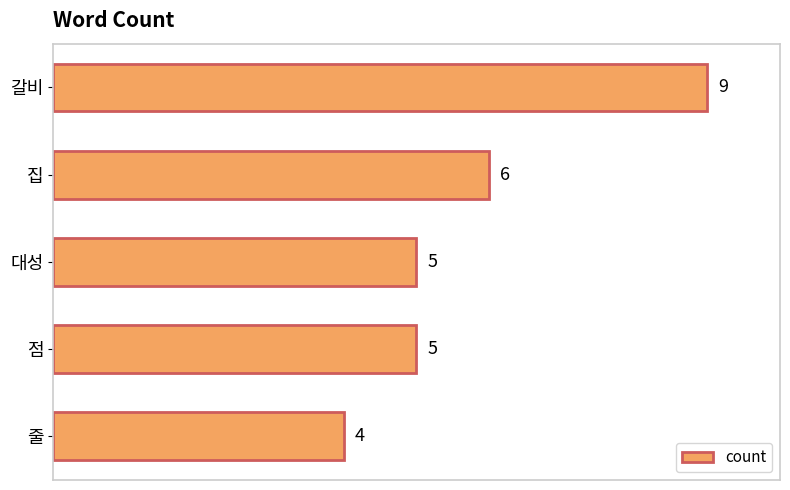

What is the sum of the values at 줄 and 집?

10